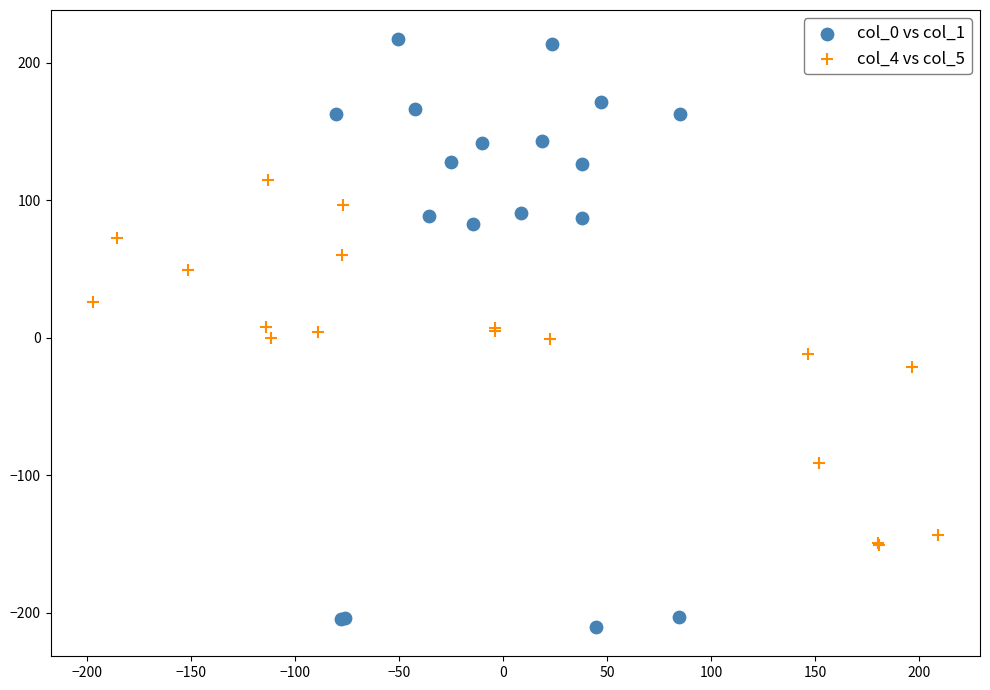

Which series contains the highest Y value?

col_0 vs col_1